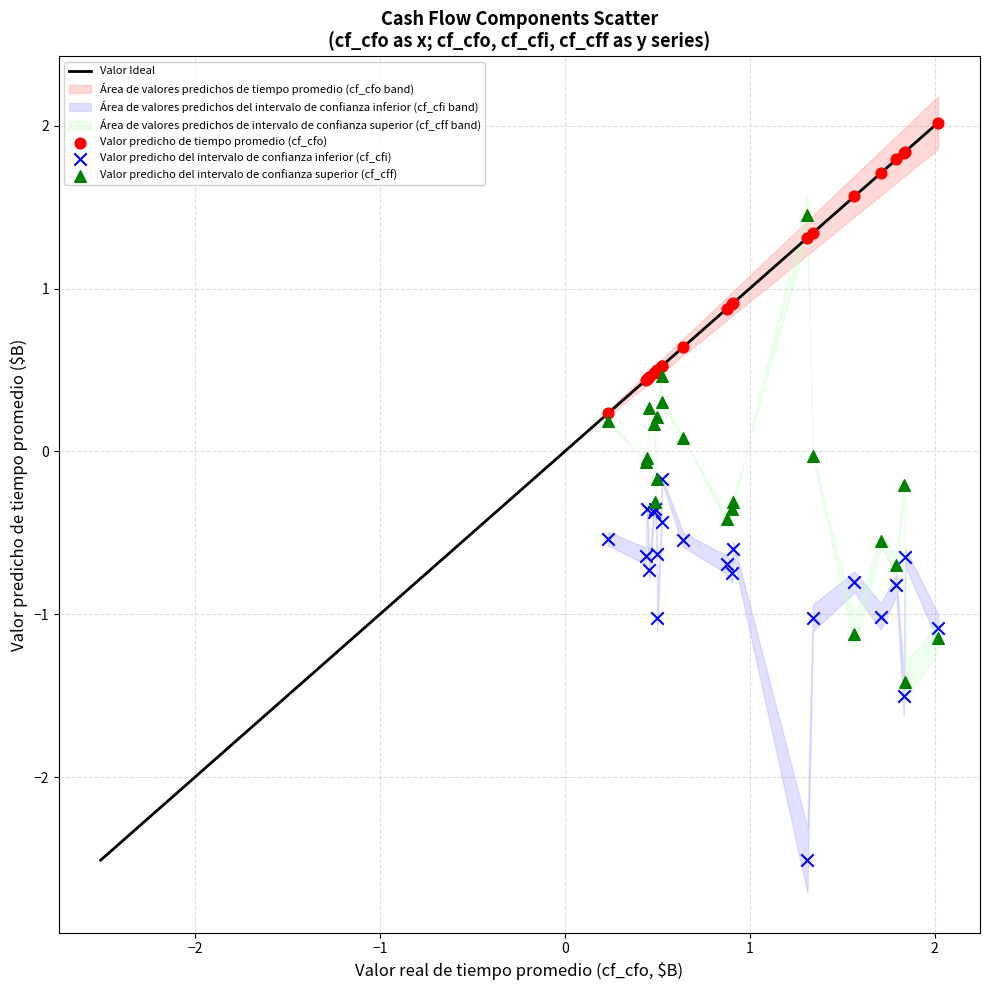

Which series reaches the maximum Y coordinate?

Valor predicho de tiempo promedio (cf_cfo)